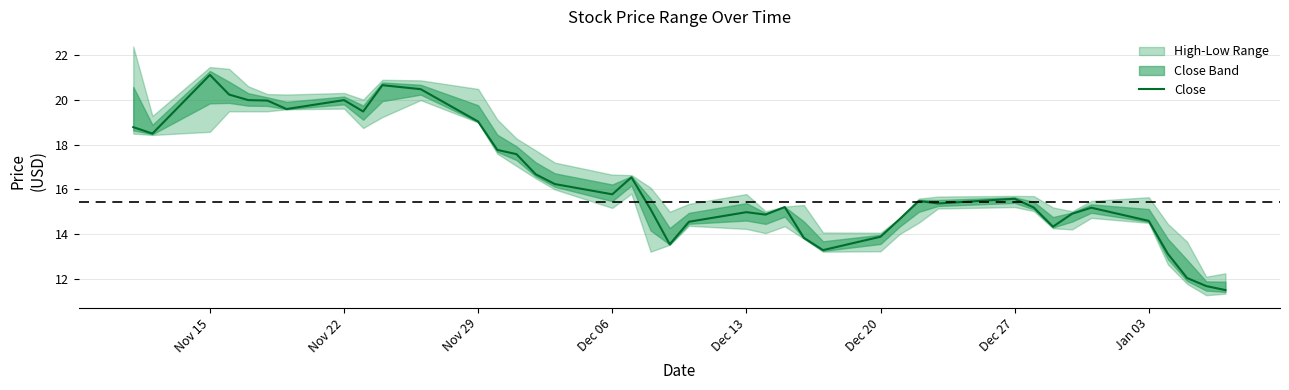

True or false: Close has a value of 29.1 at Nov 22.

False